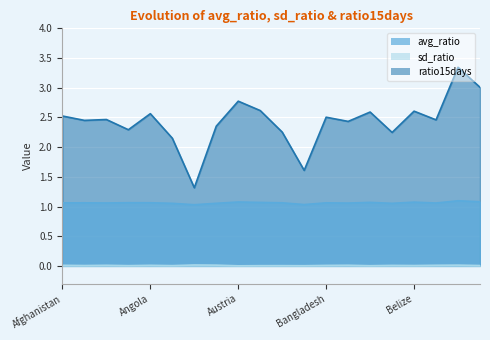

Is the value of ratio15days at Barbados greater than the value of sd_ratio at Australia?

Yes